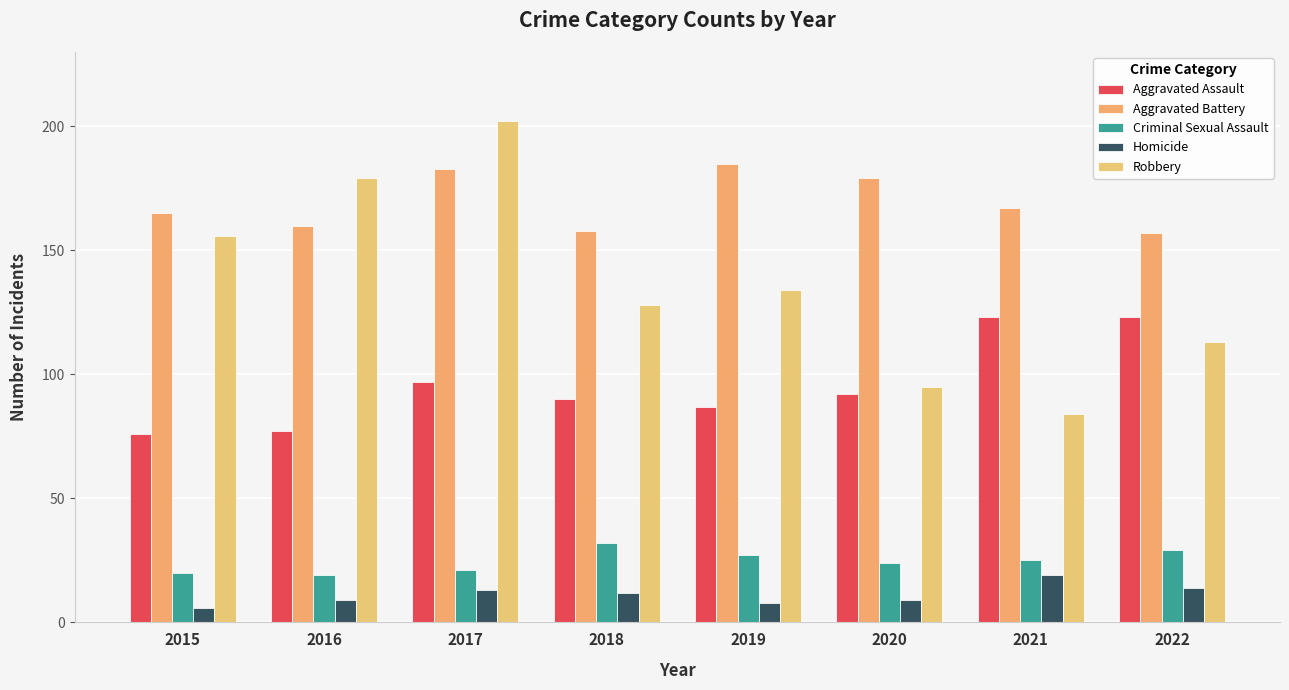

The Aggravated Battery series shows 160 at 2016. True or false?

True